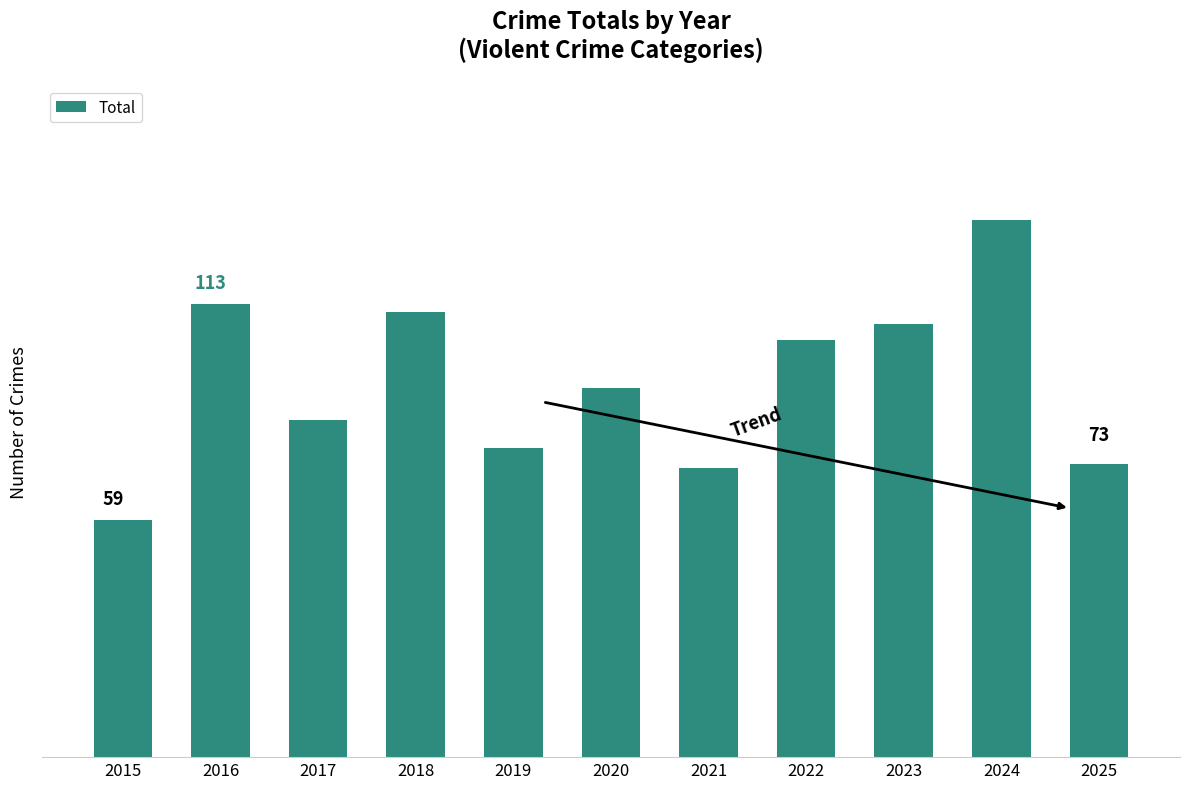

Read the value at 2017, to the nearest 5.

85